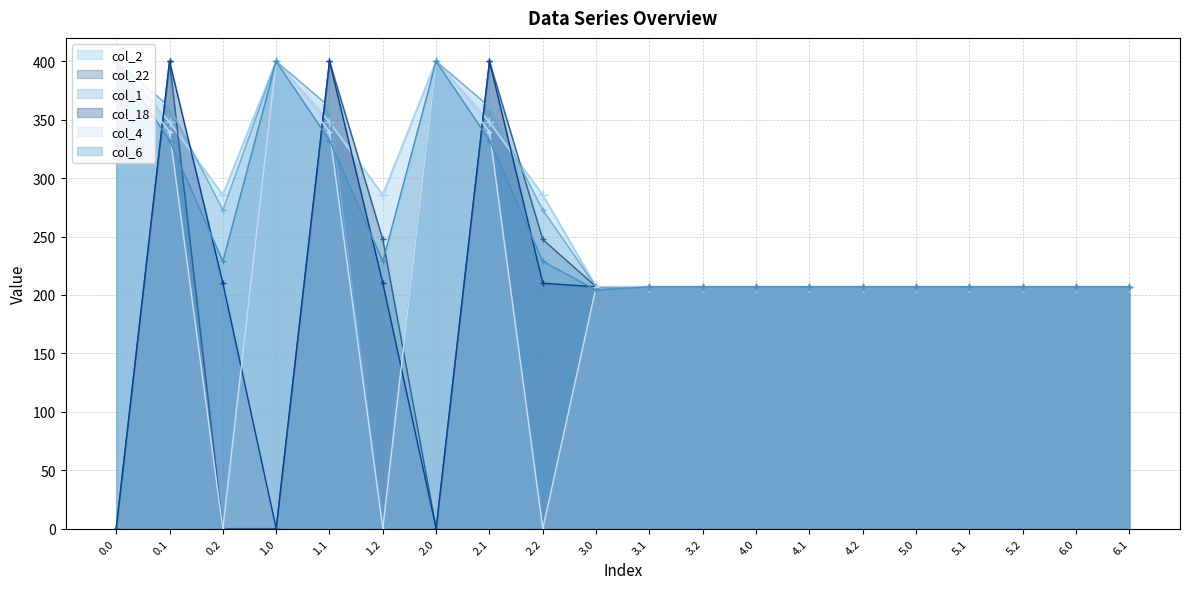

True or false: col_1 has more than 0 interior local peaks.

True